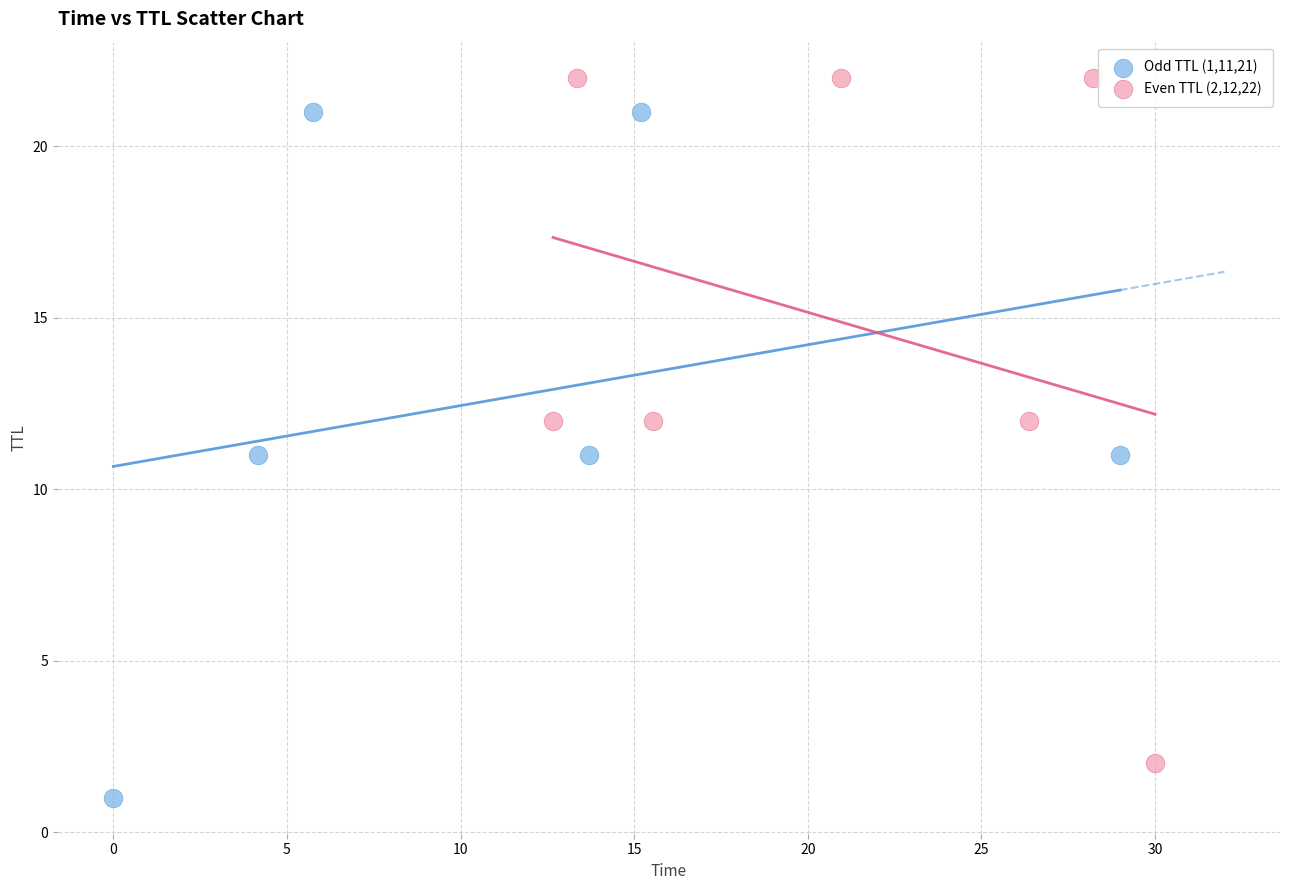

What are all the series names shown in the legend?

Odd TTL (1,11,21), Even TTL (2,12,22)